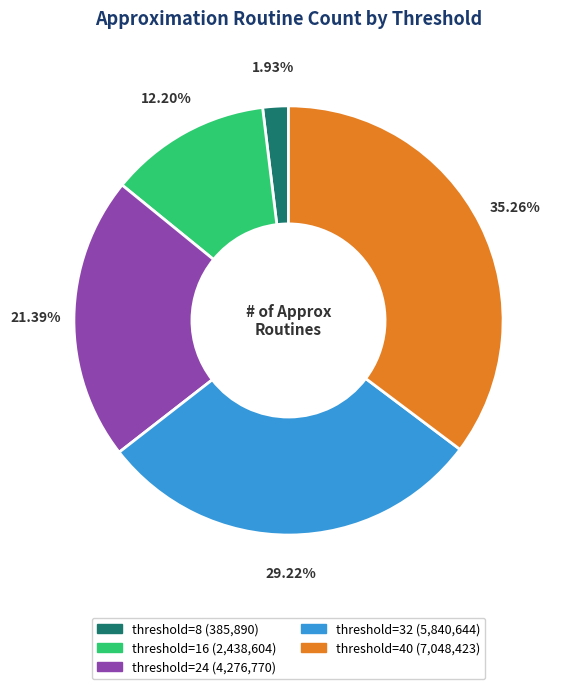

True or false: threshold=40 accounts for 35% of the total.

True